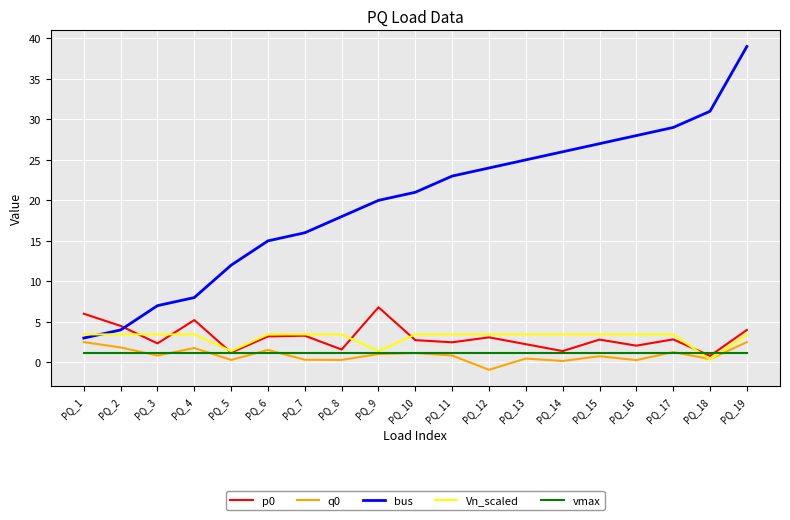

At which category is the sum across all series the highest?

PQ_19